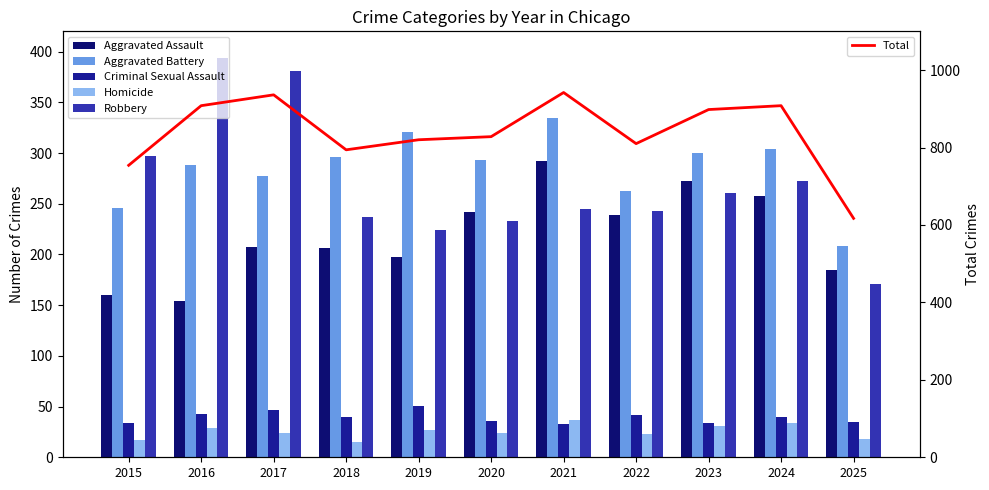

Which label corresponds to the smallest value in the chart?

2018